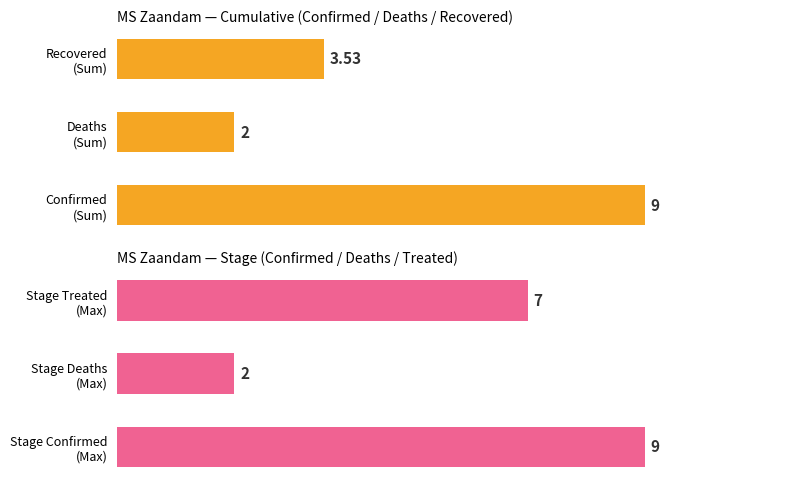

What is the difference between the maximum and second lowest values in the MS Zaandam — Cumulative (Confirmed / Deaths / Recovered) series?

5.5